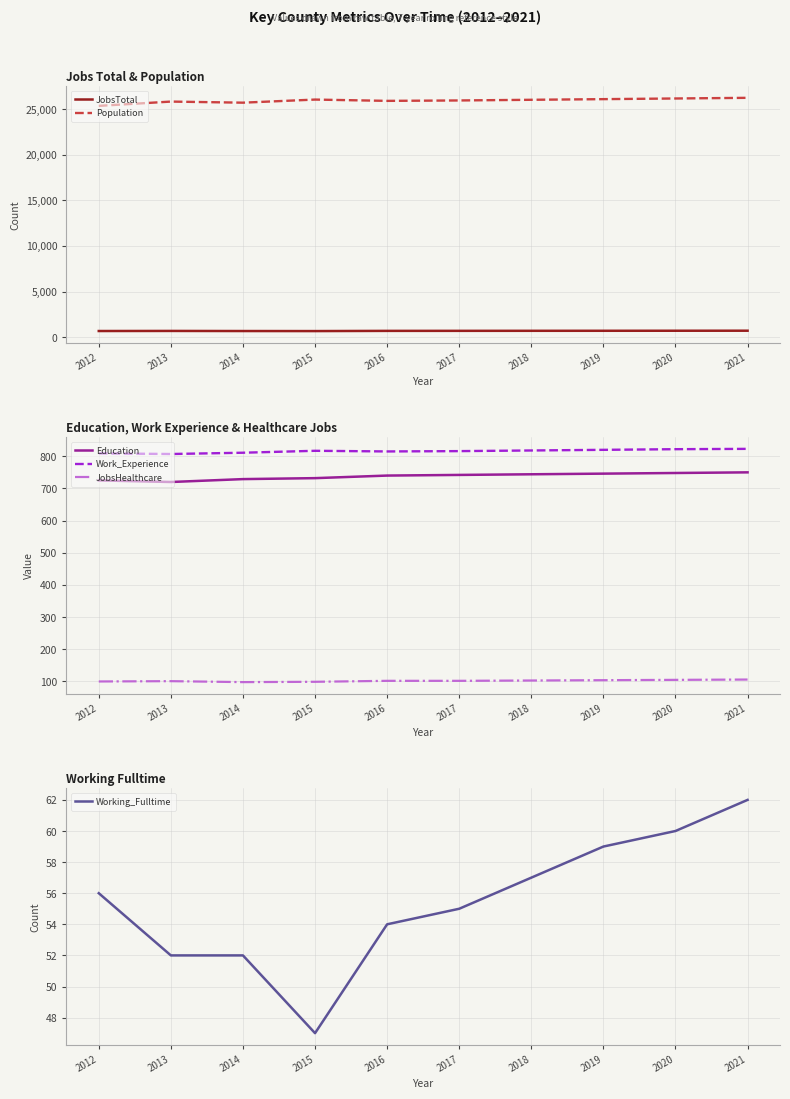

True or false: JobsTotal and Education cross at least once.

False